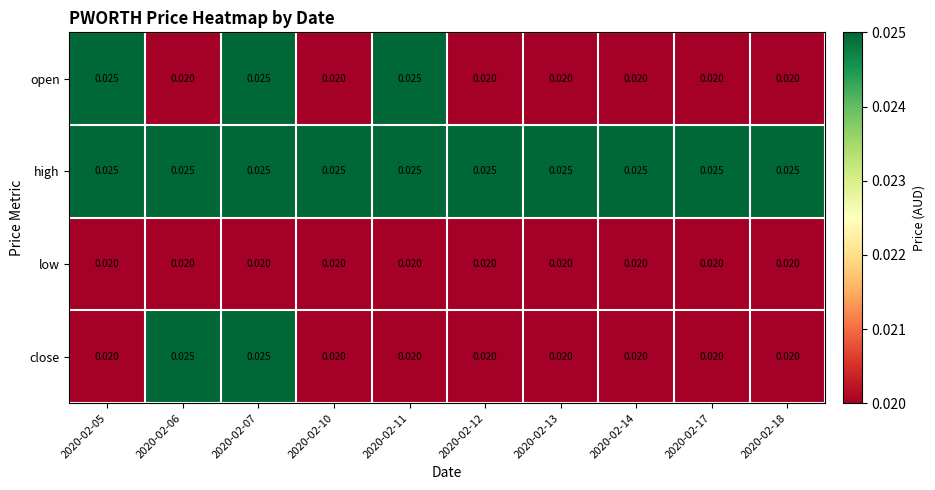

Is the value of high at 2020-02-11 greater than the value of open at 2020-02-14?

Yes